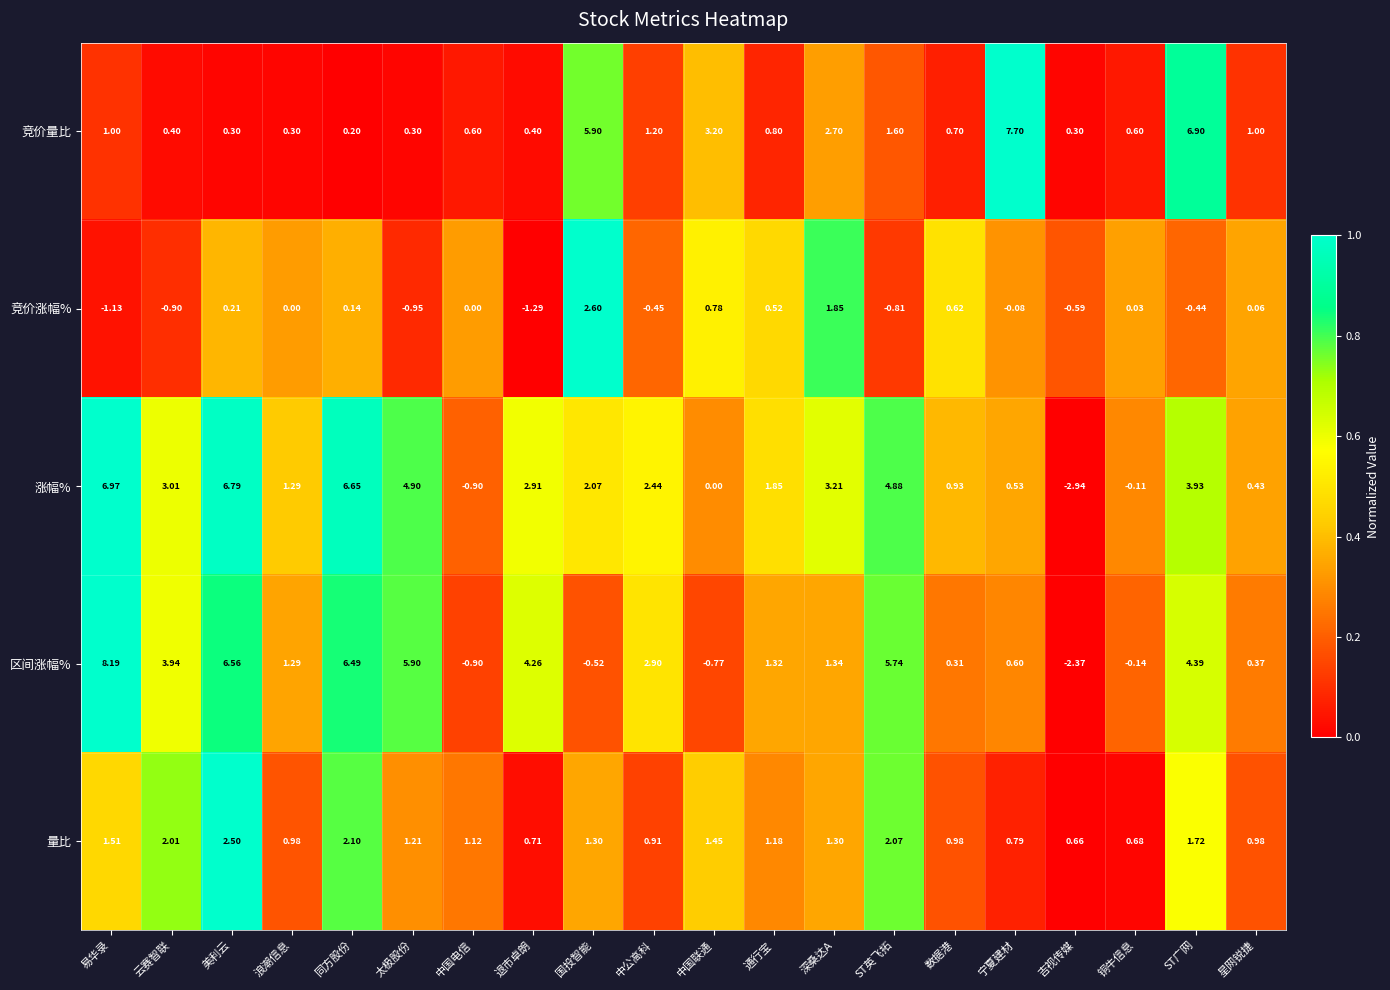

At which category is the sum across all series the highest?

易华录